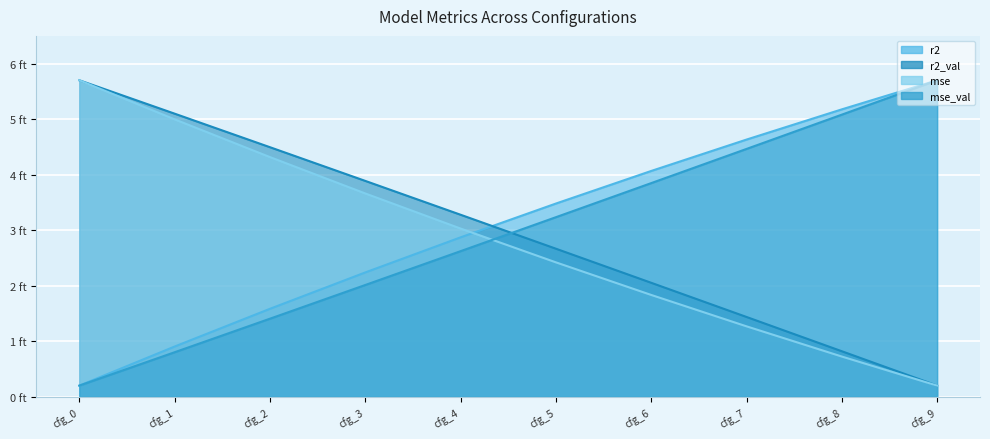

After their last crossing, which series has the higher values: mse_val or mse?

mse_val